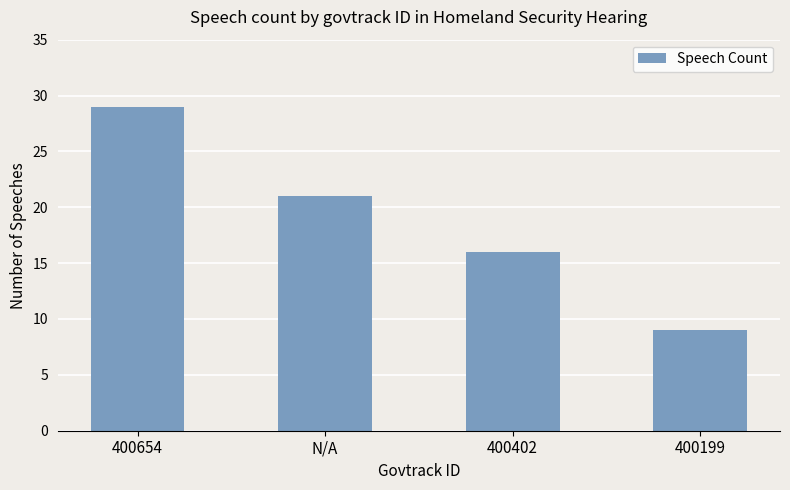

What is the ratio of the value at 400402 to the value at N/A?

0.8